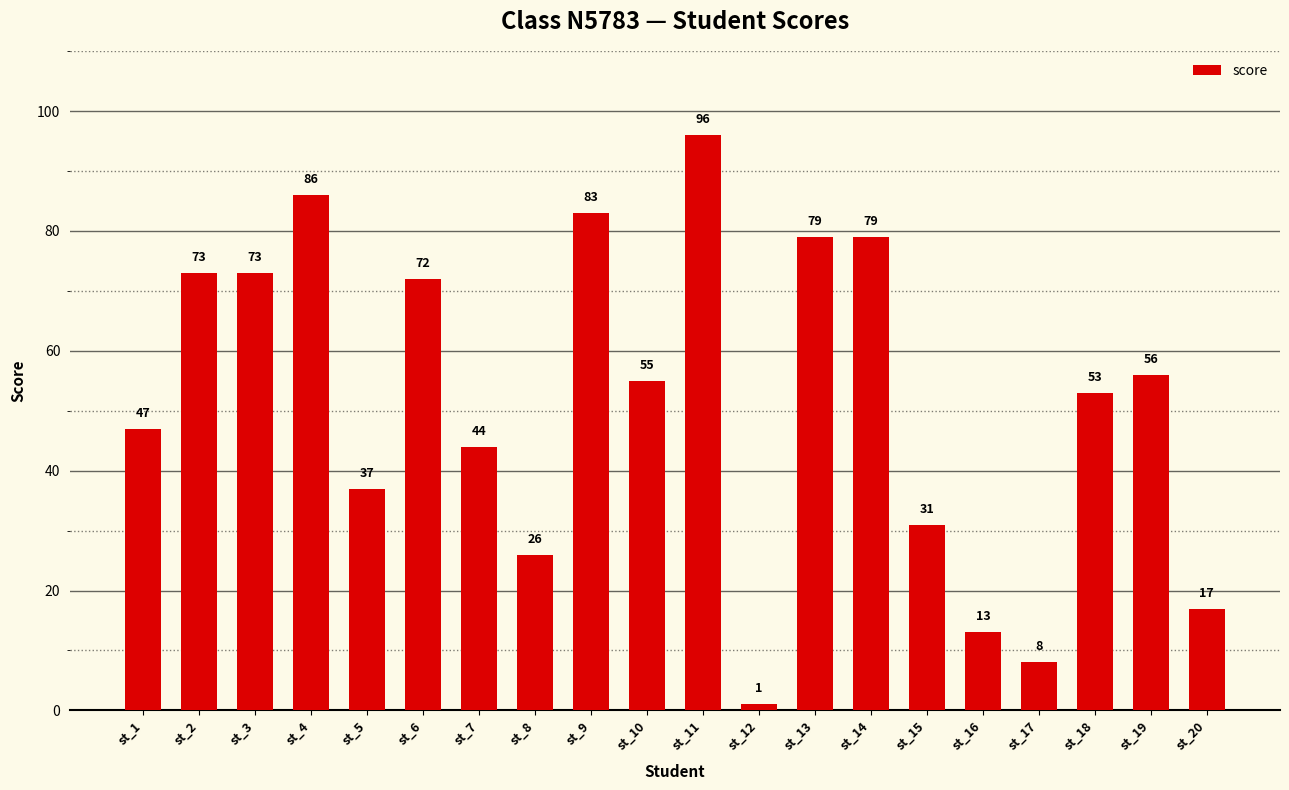

The chart shows a value of 96 at st_11. True or false?

True